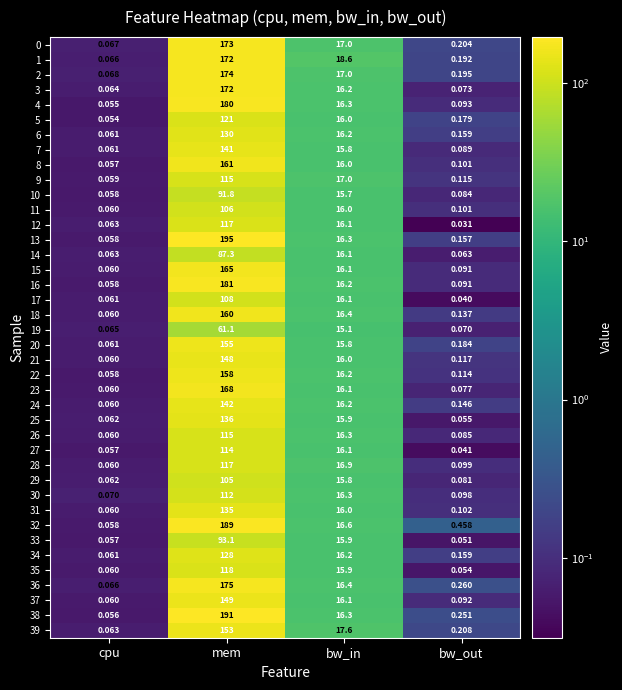

What is the spread (max minus min) of values at bw_in?

3.5